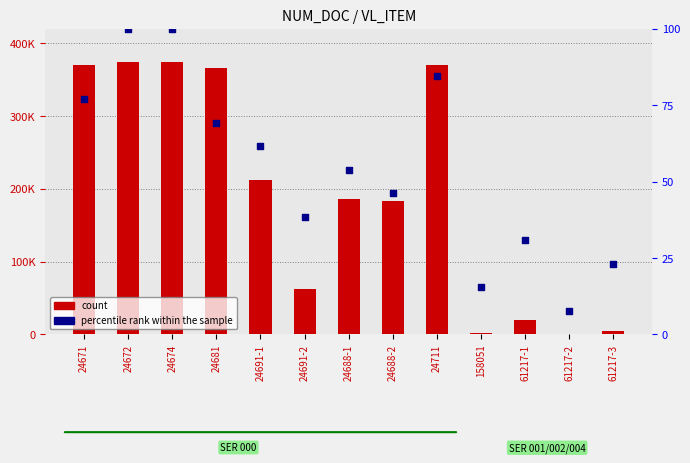

What are all the series names shown in the legend?

count, percentile rank within the sample